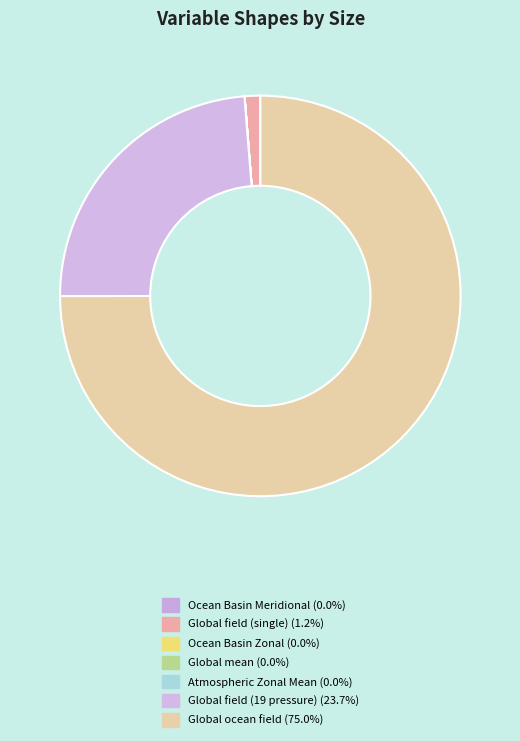

True or false: Atmospheric Zonal Mean accounts for 0% of the total.

True